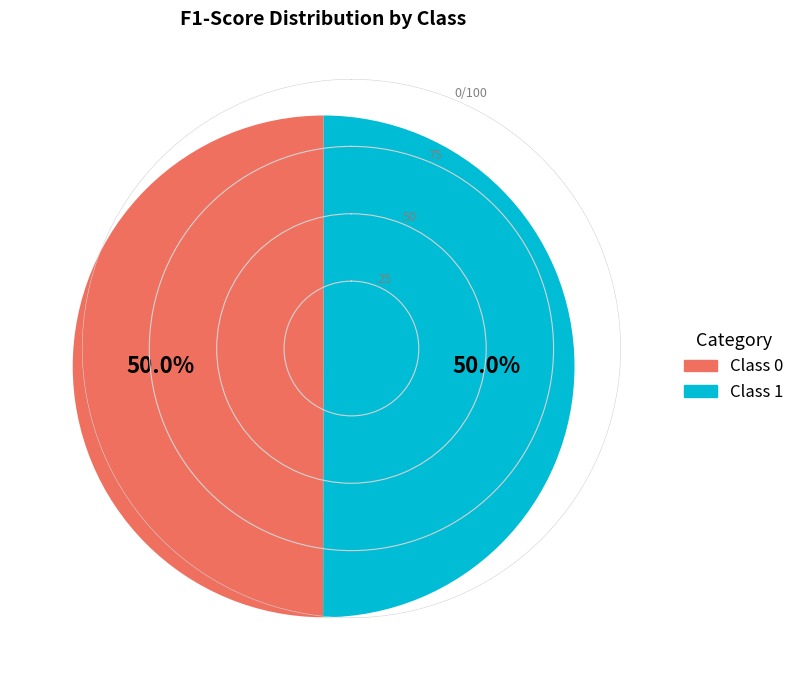

How many slices are in this pie chart?

2